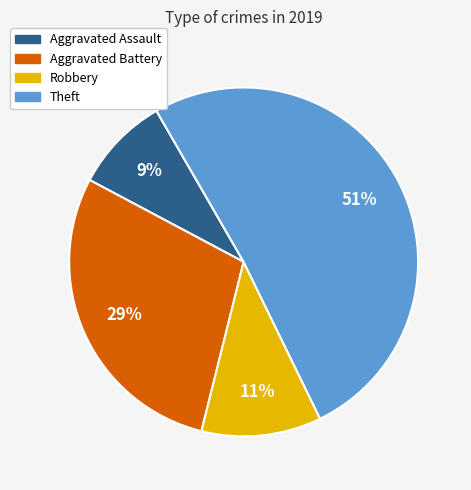

Is Theft the majority of the pie?

Yes